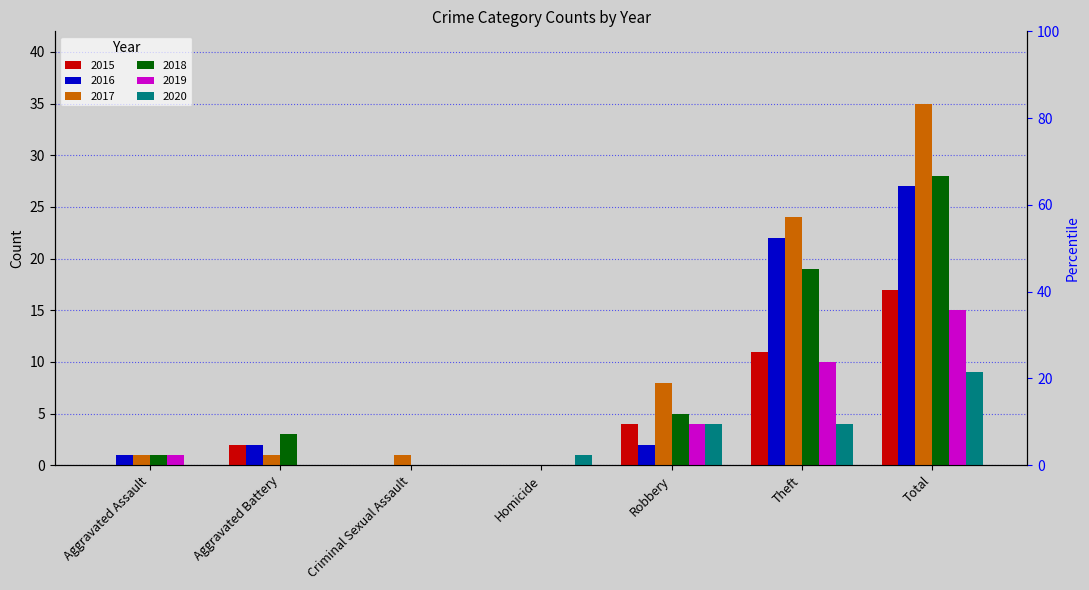

Are the bars horizontal?

No